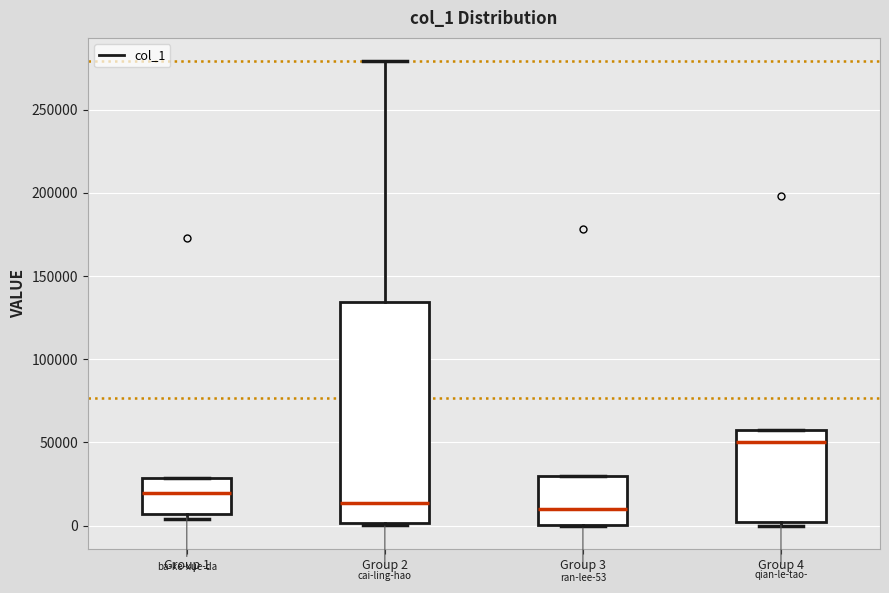

Which box is the tallest, from its lower edge to its upper edge?

Group 2